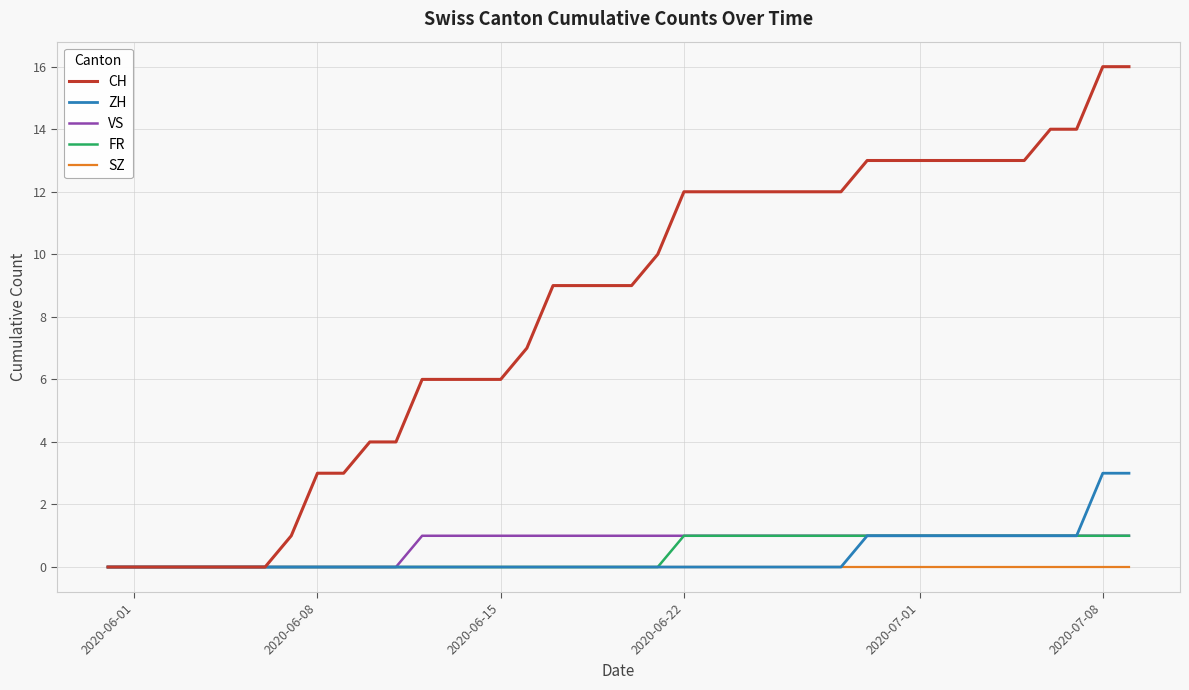

Reading left to right, transcribe all the data shown in this chart.

CH: 0	0	0	0	0	0	0	1	3	3	4	4	6	6	6	6	7	9	9	9	9	10	12	12	12	12	12	12	12	13	13	13	13	13	13	13	14	14	16	16
ZH: 0	0	0	0	0	0	0	0	0	0	0	0	0	0	0	0	0	0	0	0	0	0	0	0	0	0	0	0	0	1	1	1	1	1	1	1	1	1	3	3
VS: 0	0	0	0	0	0	0	0	0	0	0	0	1	1	1	1	1	1	1	1	1	1	1	1	1	1	1	1	1	1	1	1	1	1	1	1	1	1	1	1
FR: 0	0	0	0	0	0	0	0	0	0	0	0	0	0	0	0	0	0	0	0	0	0	1	1	1	1	1	1	1	1	1	1	1	1	1	1	1	1	1	1
SZ: 0	0	0	0	0	0	0	0	0	0	0	0	0	0	0	0	0	0	0	0	0	0	0	0	0	0	0	0	0	0	0	0	0	0	0	0	0	0	0	0